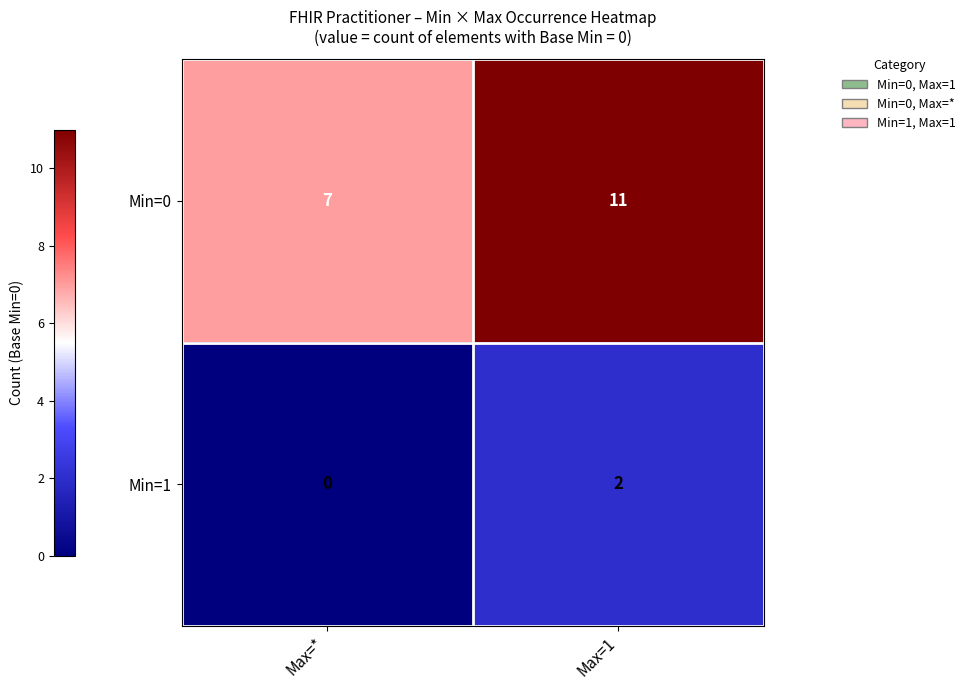

What is the difference between the highest and lowest values at Max=*?

7